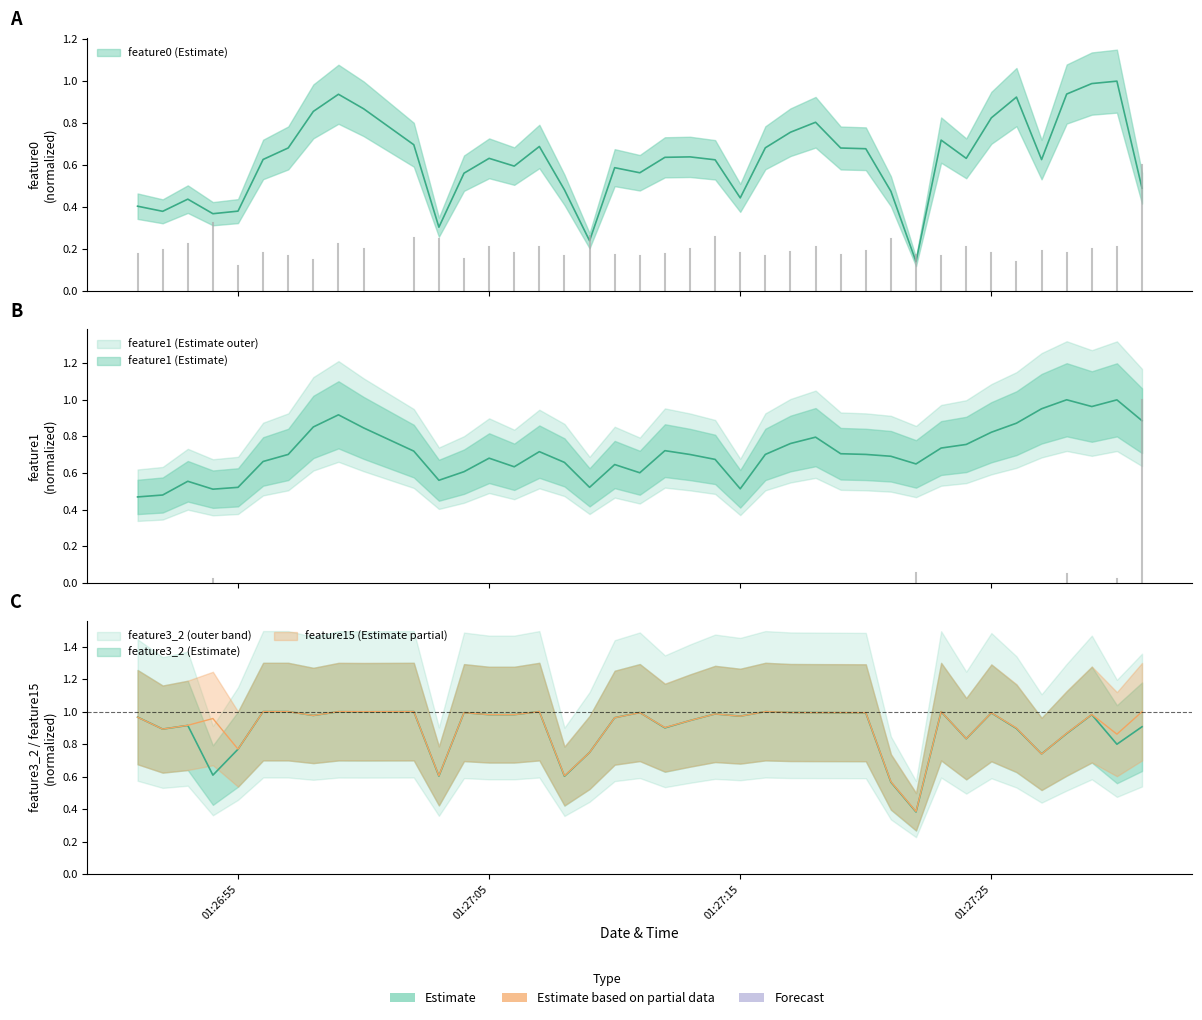

Reading left to right, extract all data points from this chart.

feature0: 0.4	0.4	0.4	0.4	0.4	0.6	0.7	0.9	0.9	0.9	0.7	0.3	0.6	0.6	0.6	0.7	0.5	0.2	0.6	0.6	0.6	0.6	0.6	0.4	0.7	0.8	0.8	0.7	0.7	0.5	0.1	0.7	0.6	0.8	0.9	0.6	0.9	1.0	1.0	0.5
feature1: 0.5	0.5	0.6	0.5	0.5	0.7	0.7	0.9	0.9	0.8	0.7	0.6	0.6	0.7	0.6	0.7	0.7	0.5	0.6	0.6	0.7	0.7	0.7	0.5	0.7	0.8	0.8	0.7	0.7	0.7	0.6	0.7	0.8	0.8	0.9	1.0	1.0	1.0	1.0	0.9
feature3_2: 1.0	0.9	0.9	0.6	0.8	1.0	1.0	1.0	1.0	1.0	1.0	0.6	1.0	1.0	1.0	1.0	0.6	0.7	1.0	1.0	0.9	0.9	1.0	1.0	1.0	1.0	1.0	1.0	1.0	0.6	0.4	1.0	0.8	1.0	0.9	0.7	0.9	1.0	0.8	0.9
feature15: 1.0	0.9	0.9	1.0	0.8	1.0	1.0	1.0	1.0	1.0	1.0	0.6	1.0	1.0	1.0	1.0	0.6	0.7	1.0	1.0	0.9	0.9	1.0	1.0	1.0	1.0	1.0	1.0	1.0	0.6	0.4	1.0	0.8	1.0	0.9	0.7	0.9	1.0	0.9	1.0